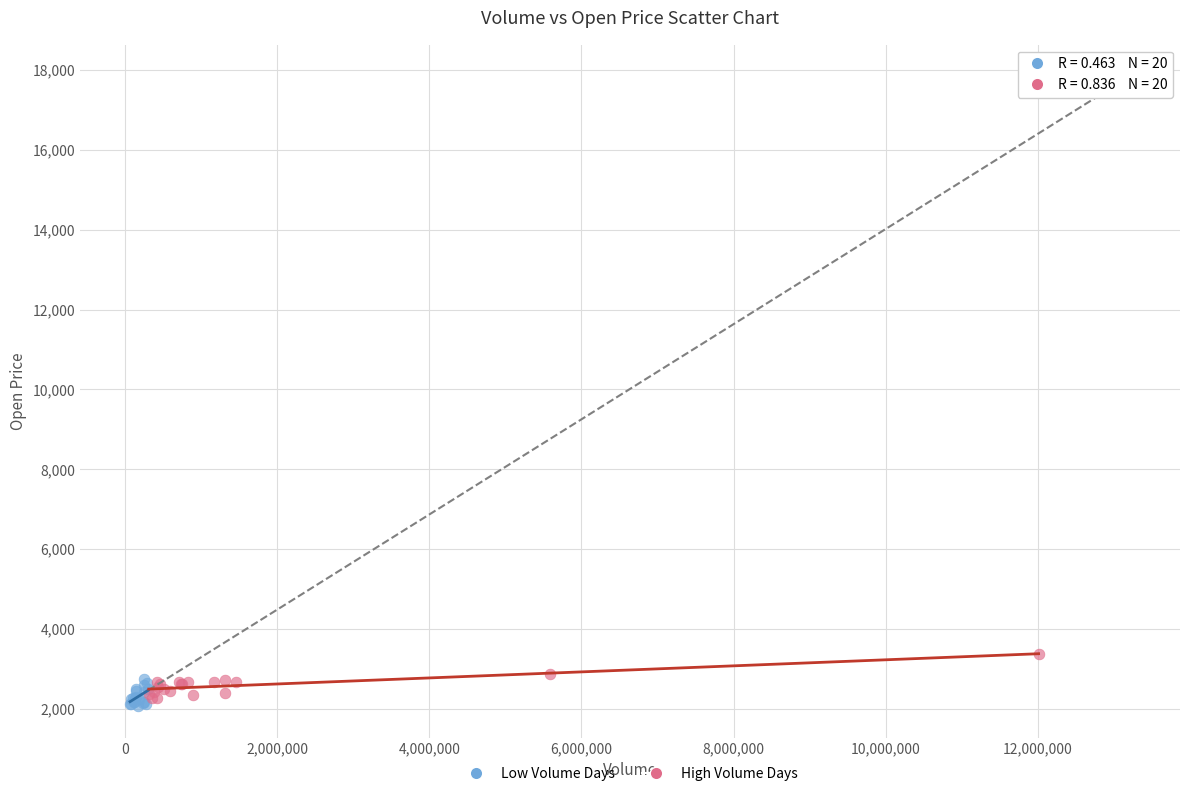

Which series reaches the maximum Y coordinate?

High Volume Days